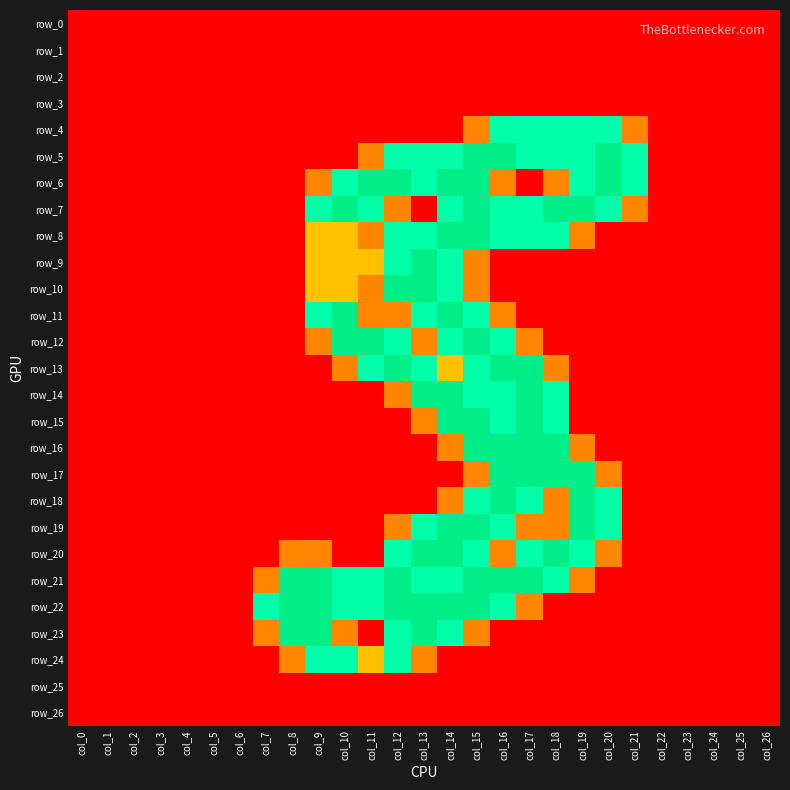

What is the total value across all series at col_14?

29.1